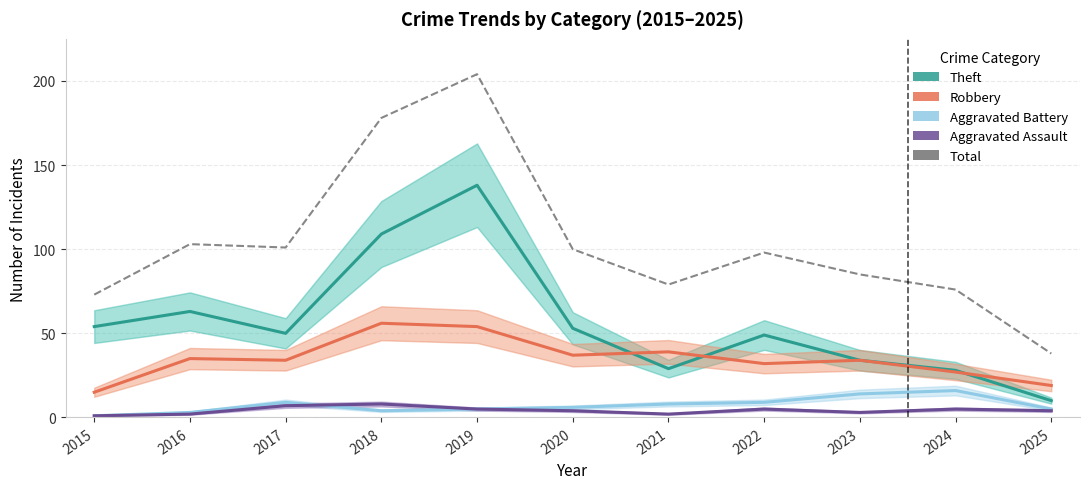

Where does the Aggravated Assault series first go above 4?

2017